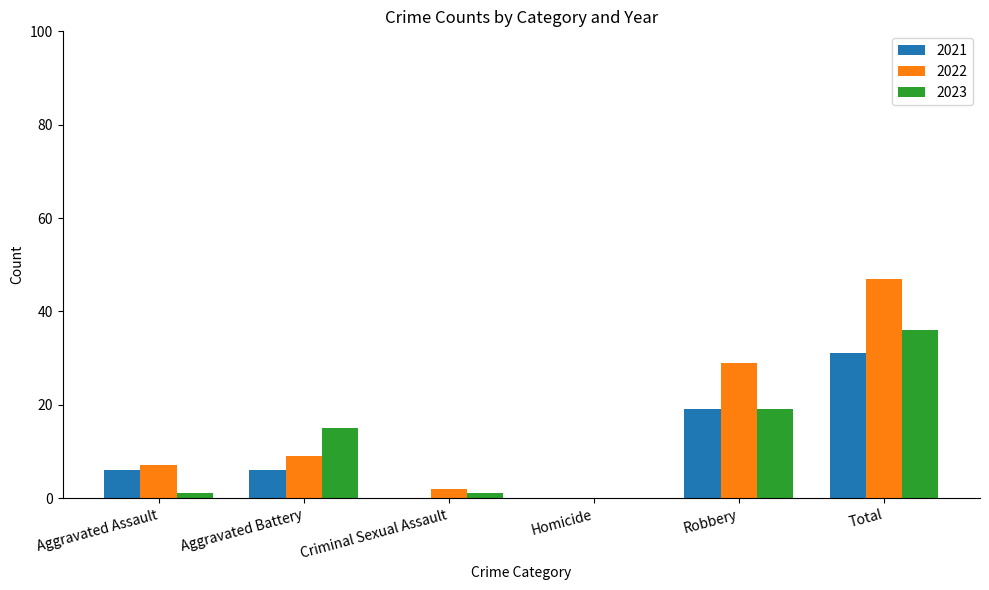

At which label is 2021 closest to 15?

Robbery